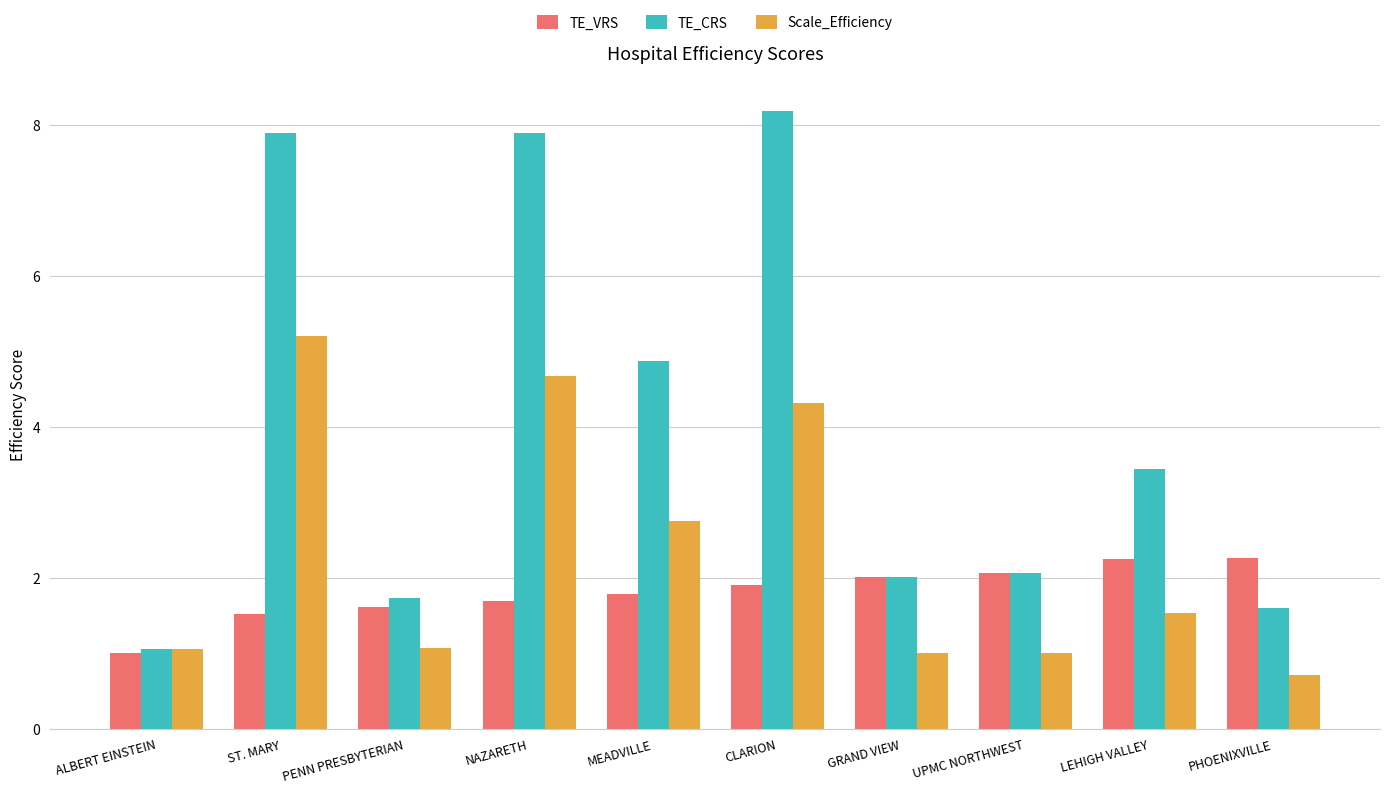

Which category has the lowest value across all series?

PHOENIXVILLE